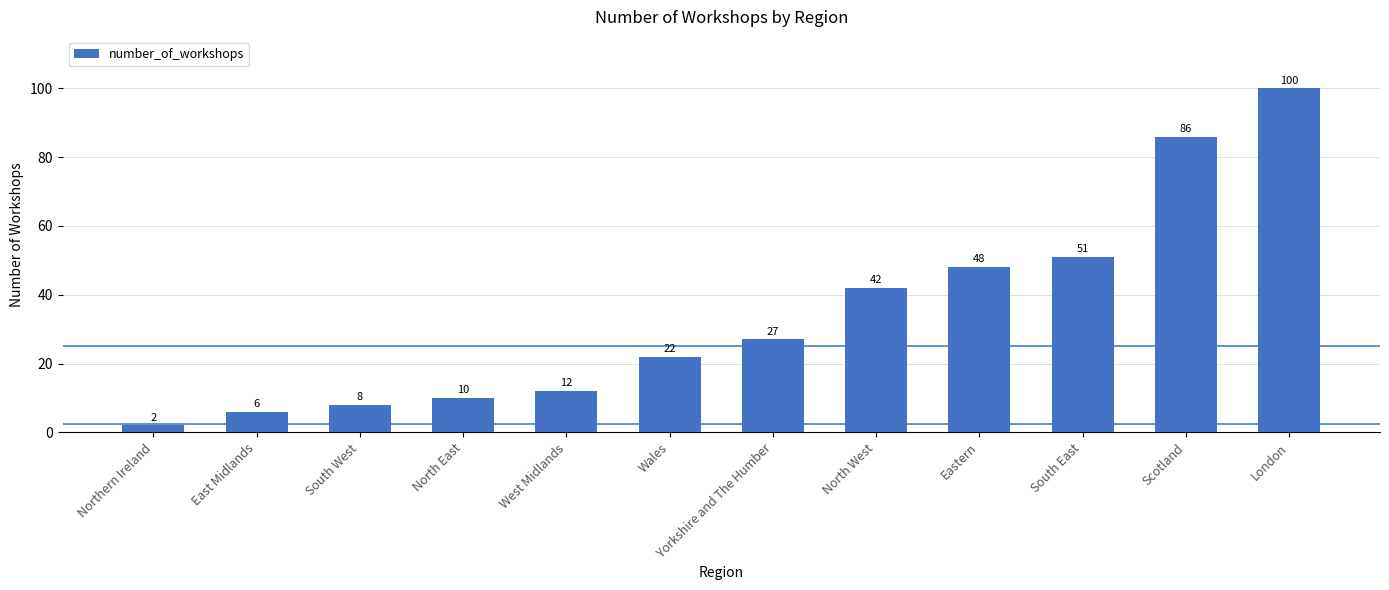

Reading right to left, list all the values displayed in this chart.

100	86	51	48	42	27	22	12	10	8	6	2